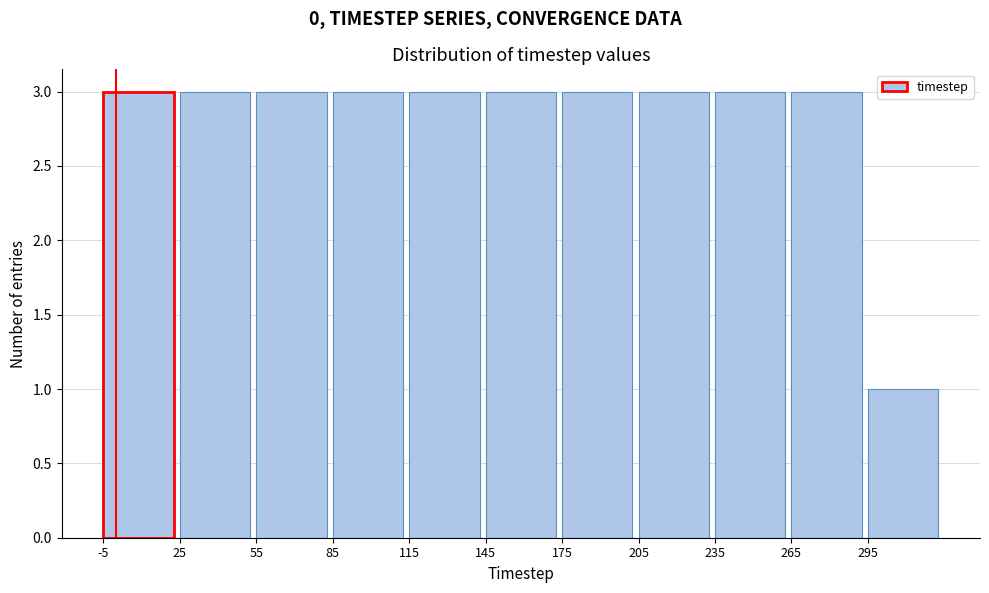

Reading left to right, list every bar in this chart as the range it spans on the x-axis followed by its height. The values are not printed on the chart, so give them approximately, as read against the axis.

-5 to 25: 3
25 to 55: 3
55 to 85: 3
85 to 115: 3
115 to 145: 3
145 to 175: 3
175 to 205: 3
205 to 235: 3
235 to 265: 3
265 to 295: 3
295 to 325: 1